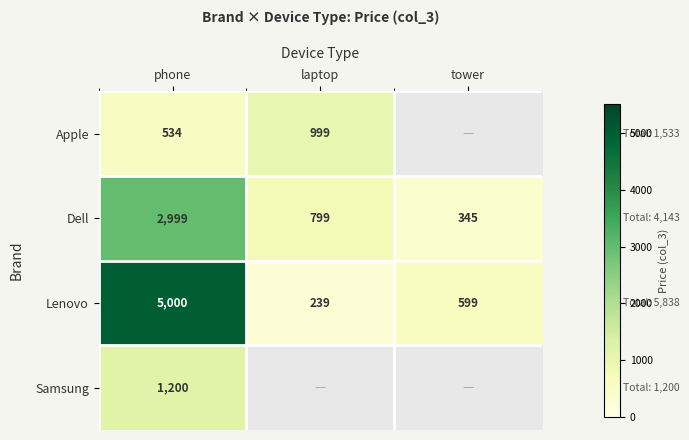

What is the sum of the Lenovo values at tower and laptop?

838.0